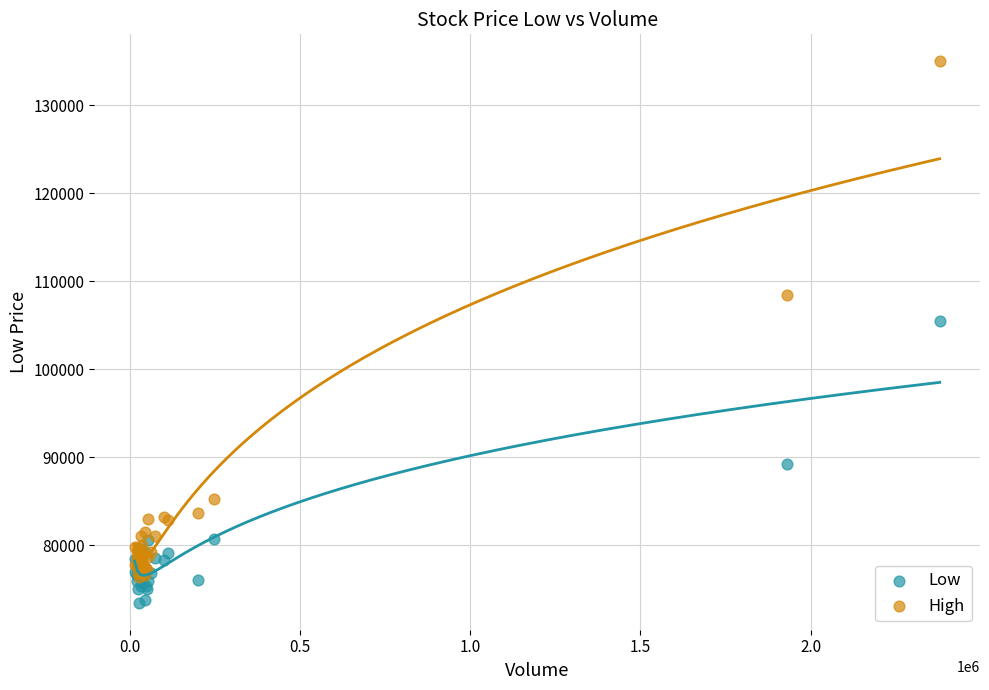

Across all series, what Y value is closest to 104250?

105500